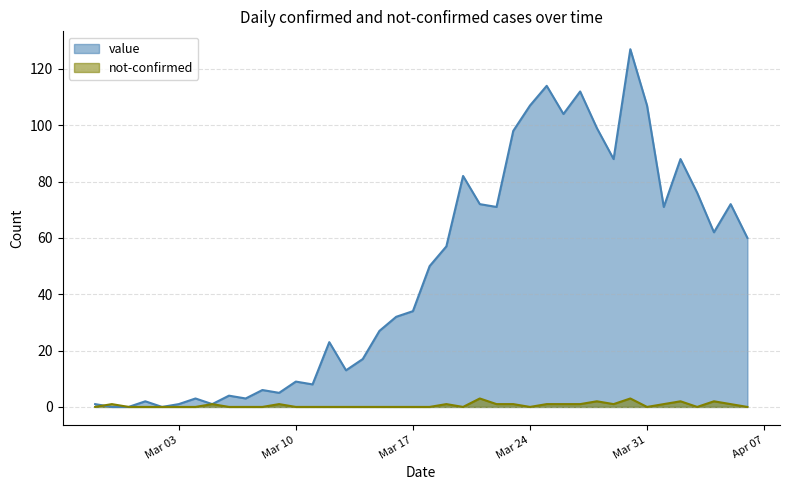

Where is the first local maximum for not-confirmed?

2020-02-28